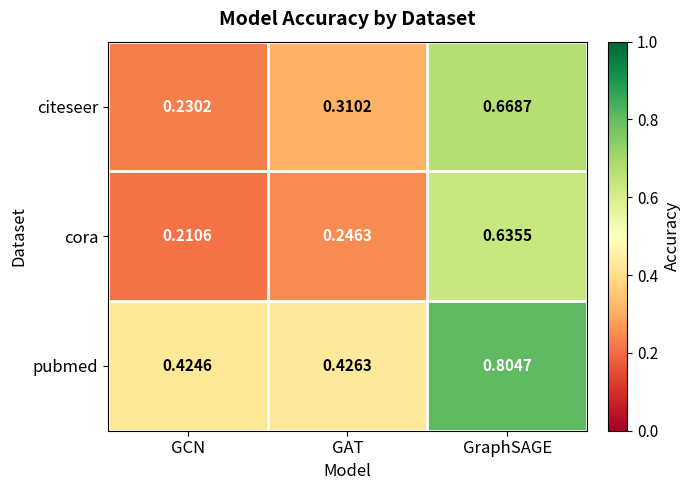

How many categories are shown in the chart?

3